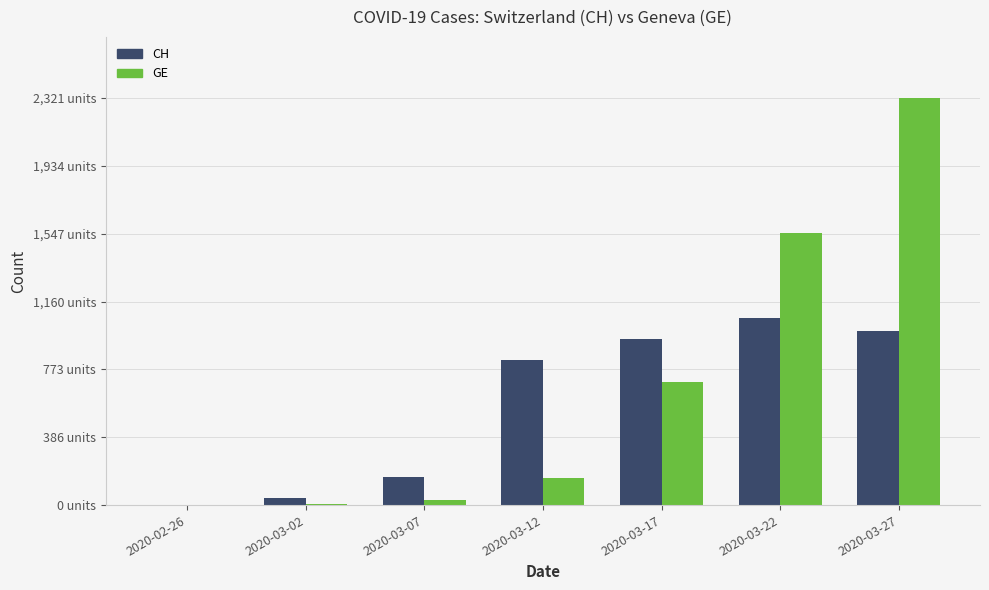

What is the difference between the maximum and minimum values in the CH series?

1067